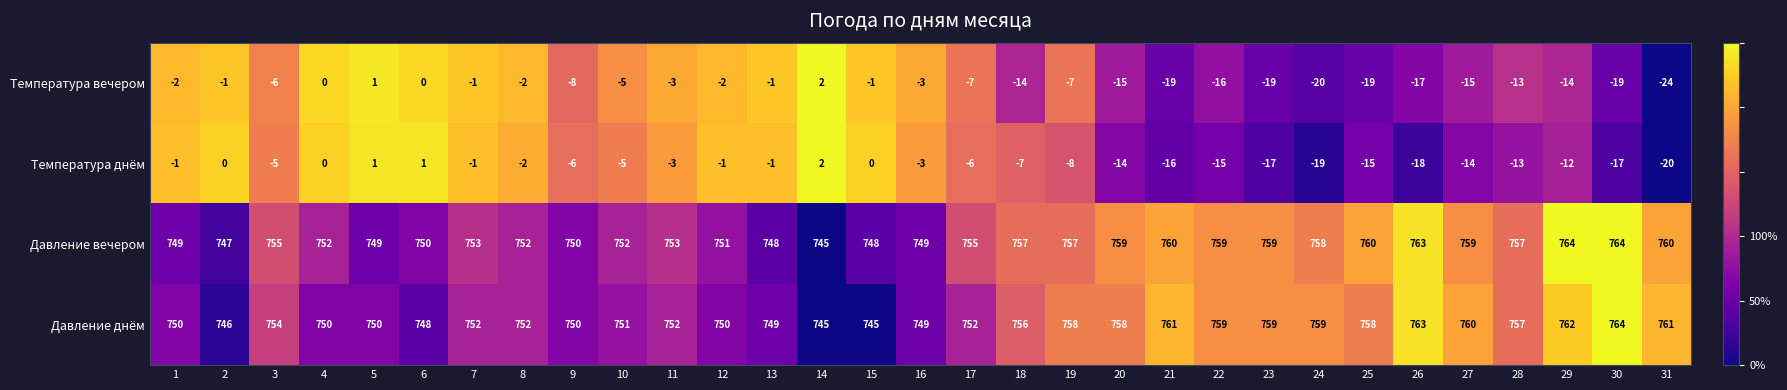

Which series has the largest range (max minus min)?

Температура вечером